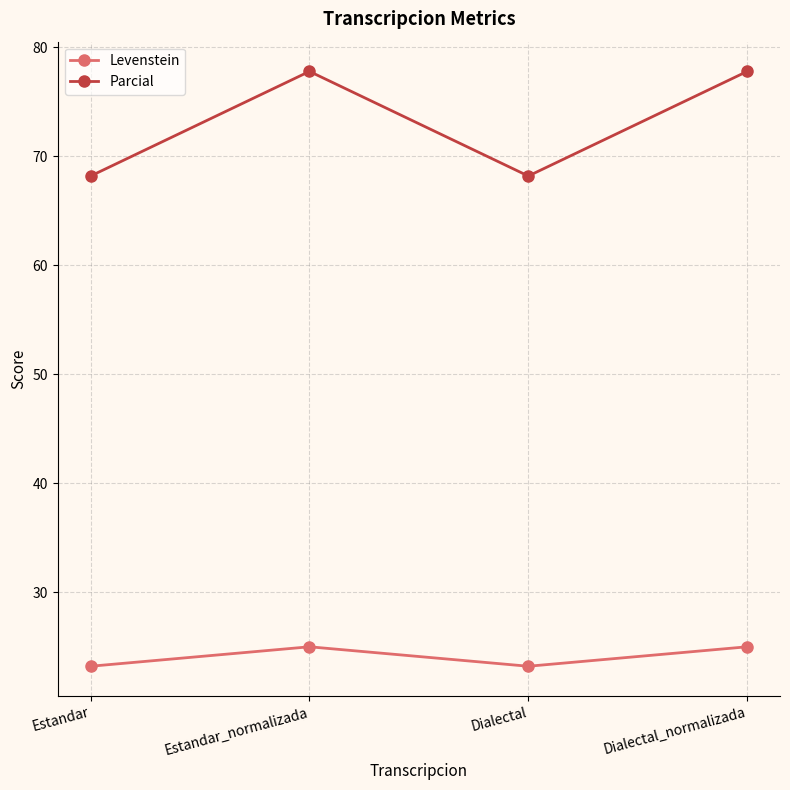

Count the number of categories in the chart.

4